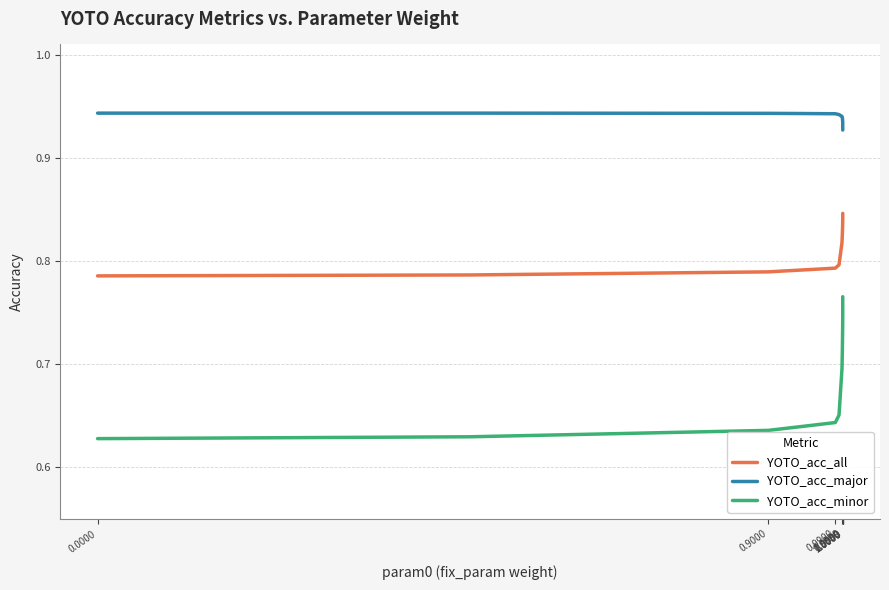

Rank the series by their average value, from highest to lowest.

YOTO_acc_major, YOTO_acc_all, YOTO_acc_minor